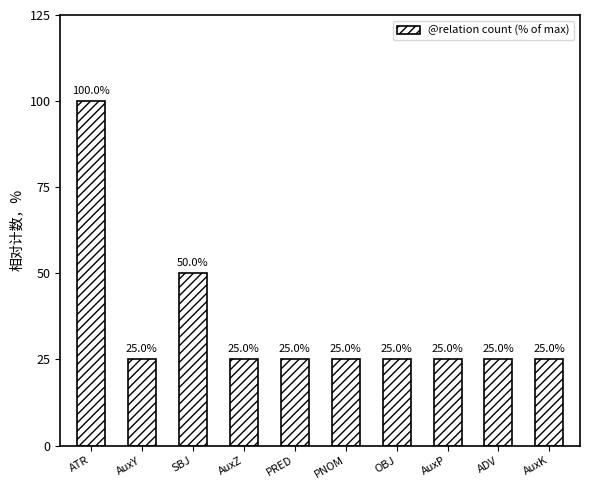

What is the label of the 4th bar from the left?

AuxZ